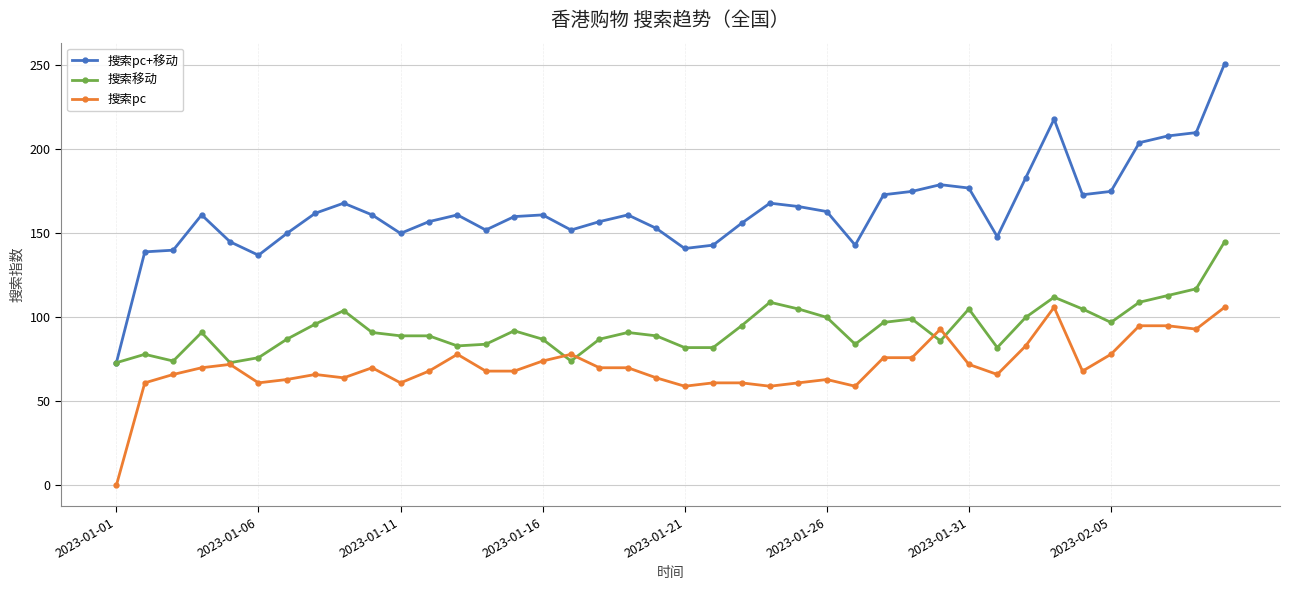

Rank the series by their maximum value, from highest to lowest.

搜索pc+移动, 搜索移动, 搜索pc